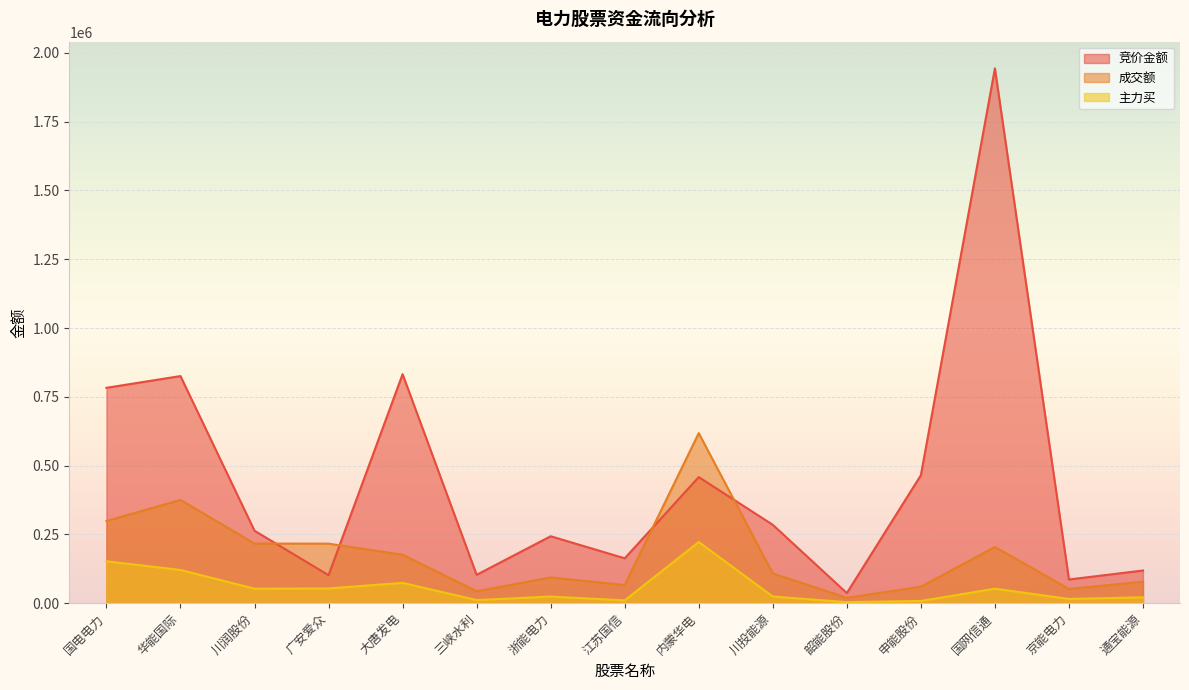

Which series has the largest range (max minus min)?

竞价金额